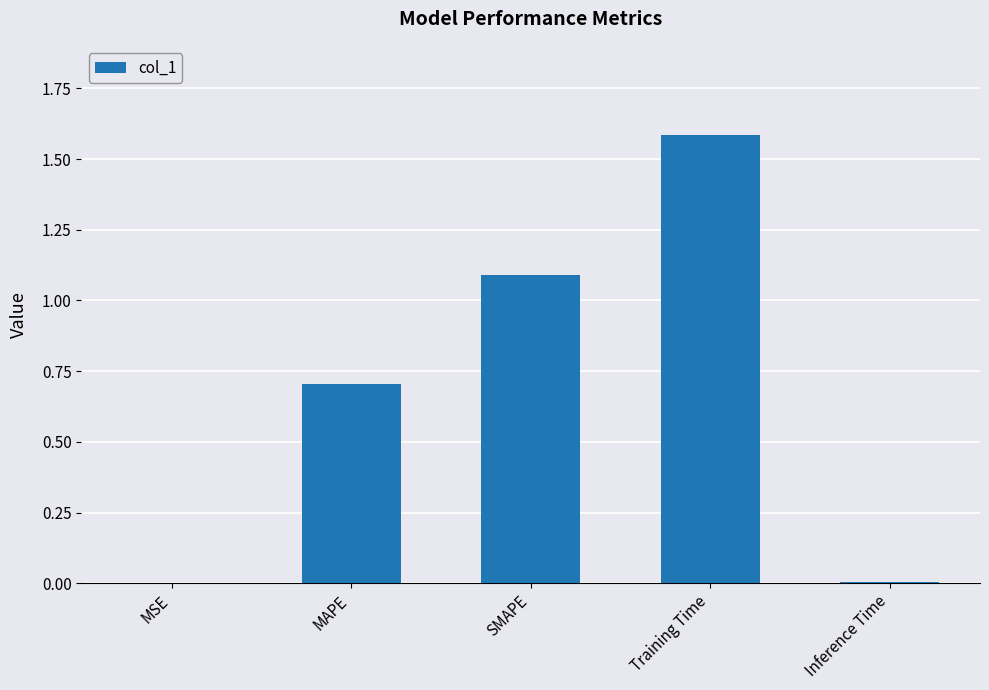

True or false: the data shows 0.7 at MAPE.

True